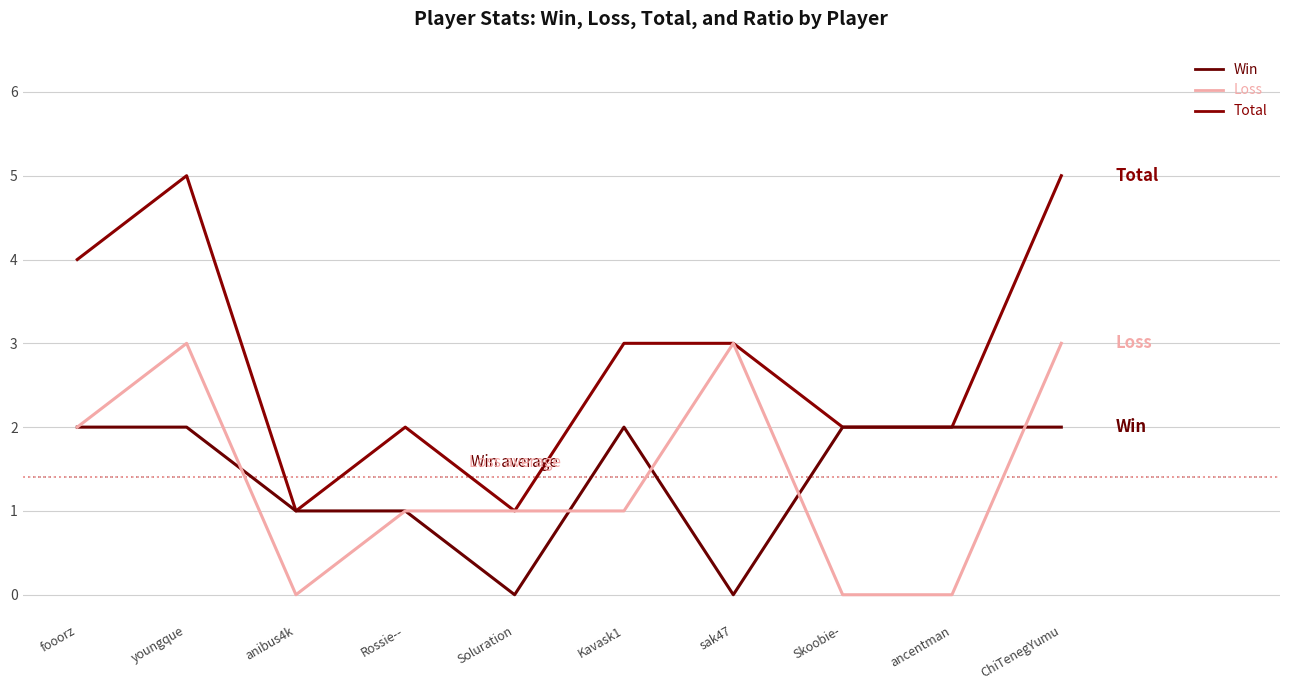

What is the sum of all Total values?

28